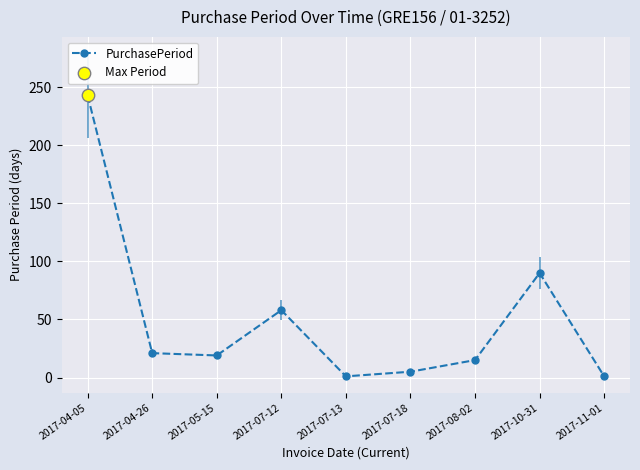

What is the ratio of the value at 2017-07-12 to the value at 2017-08-02?

3.9